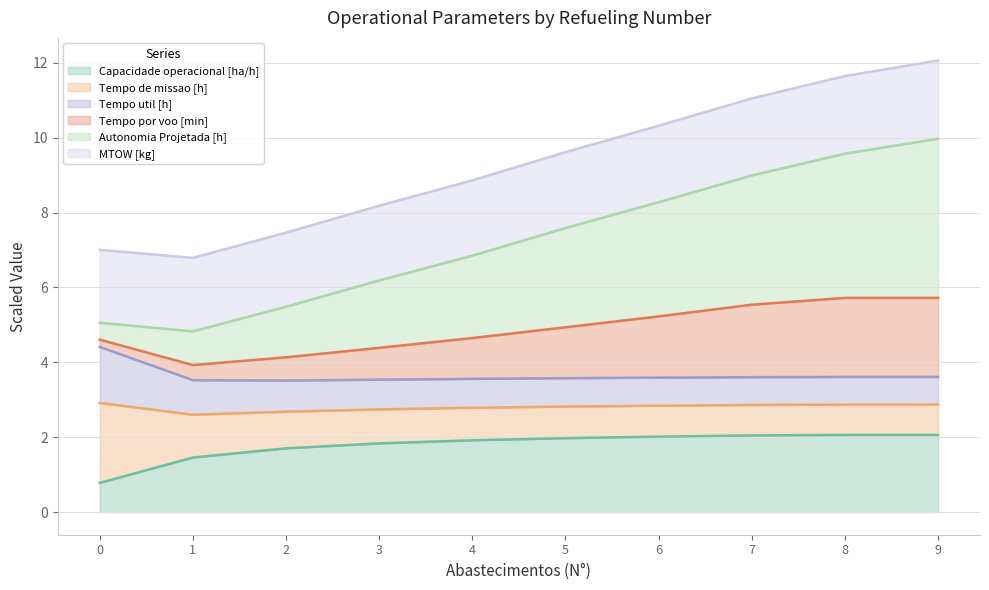

What is the sum of all Capacidade operacional [ha/h] values?

17.9